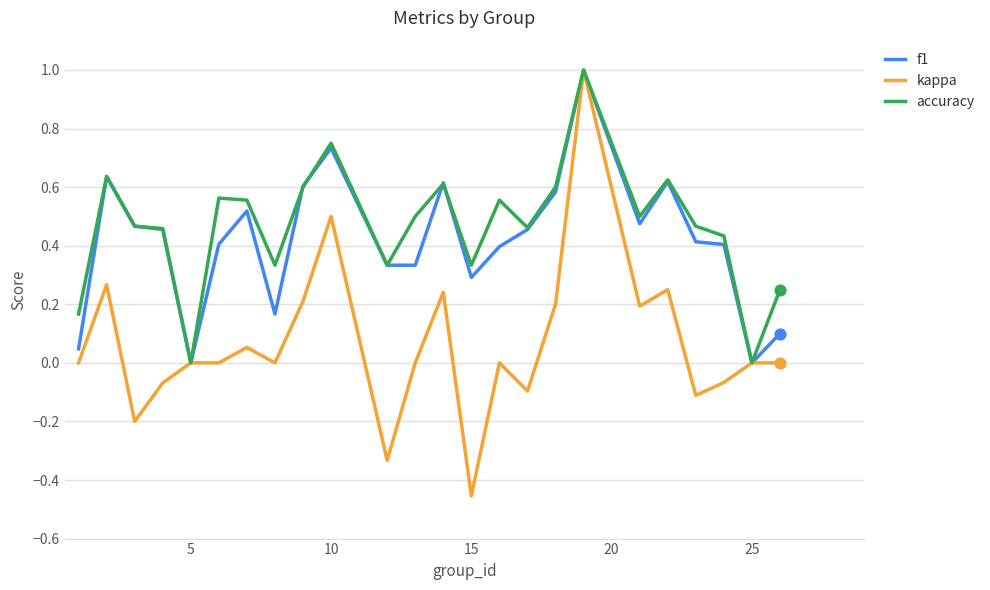

Which series has the widest spread of values?

kappa